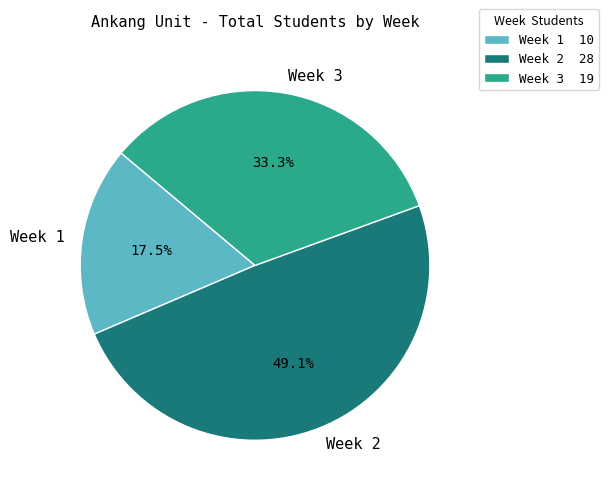

Which category has the smallest portion of the pie?

Week 1